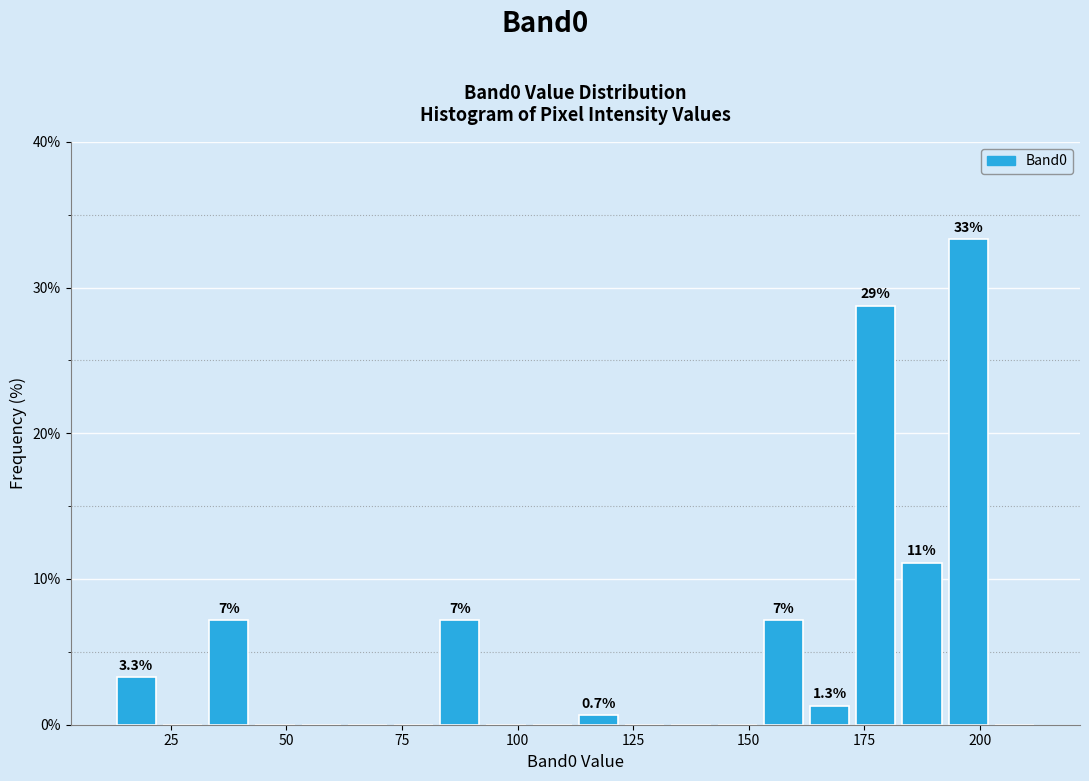

Around what value on the x-axis is the tallest bar? Give the approximate position of its centre, as read against the axis.

200